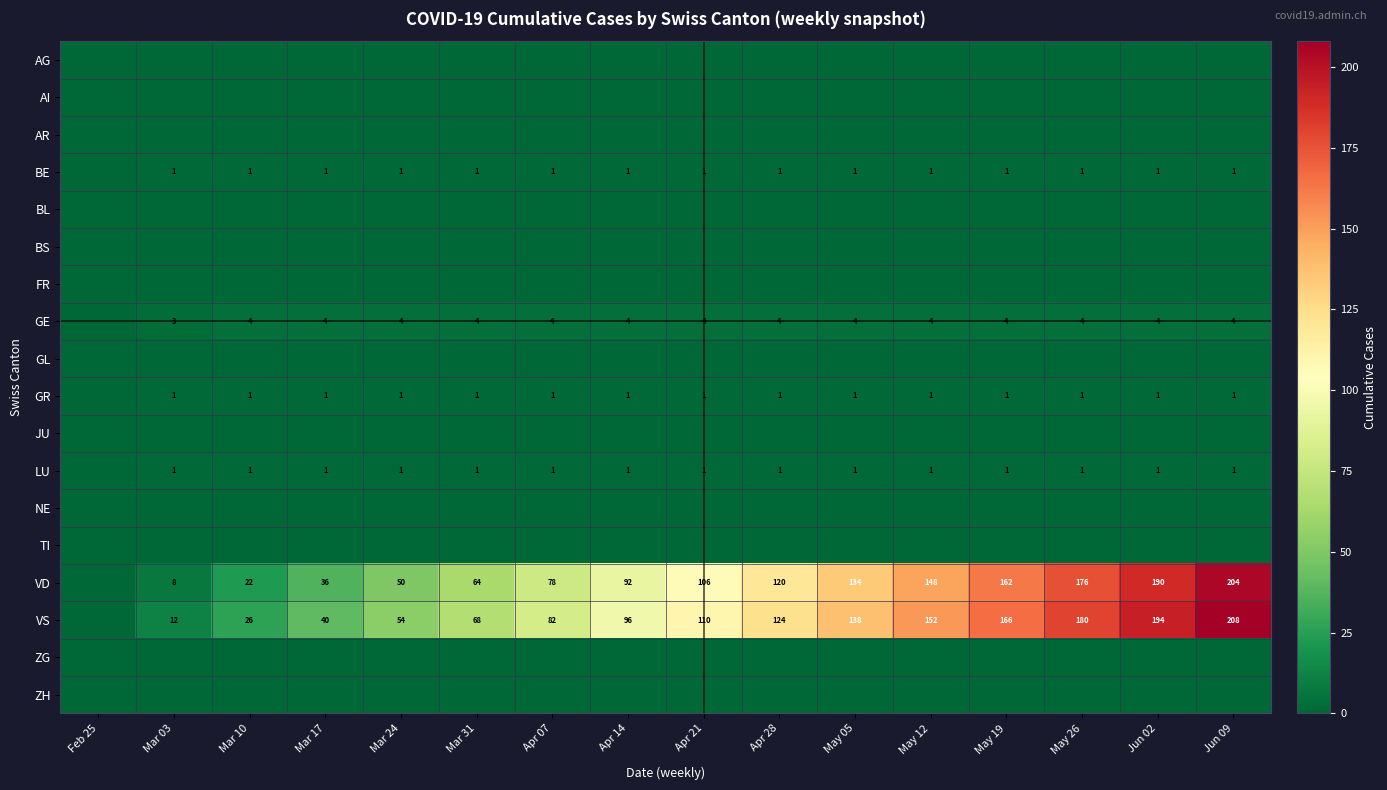

What is the spread (max minus min) of values at Apr 21?

110